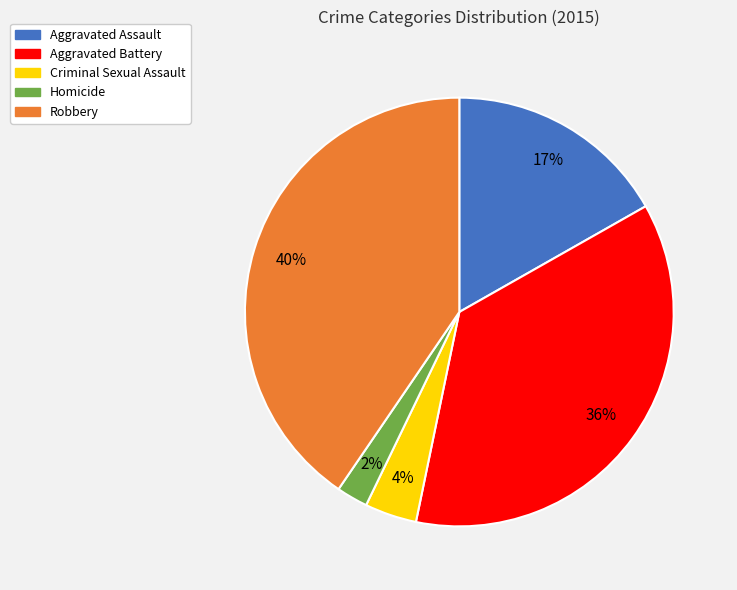

The Homicide slice represents 2% of the pie. True or false?

True